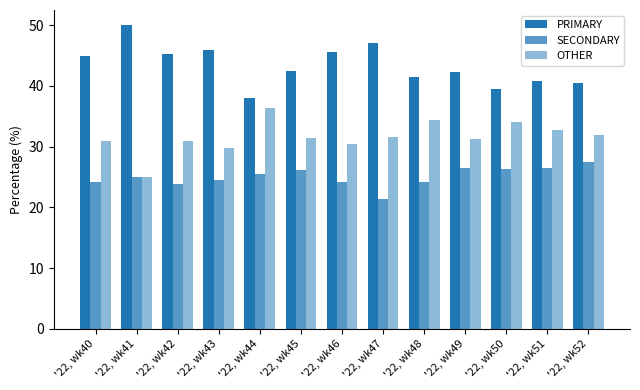

How many bars are there in each group?

3